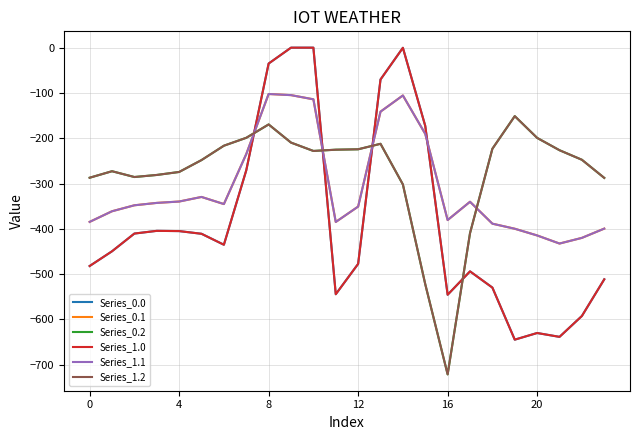

At which category is the sum across all series the highest?

8